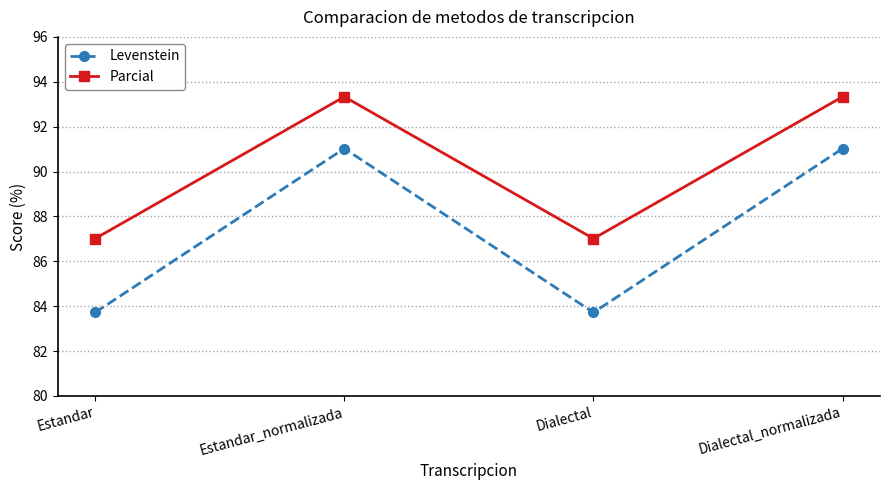

What is the sum of all Levenstein values?

349.5